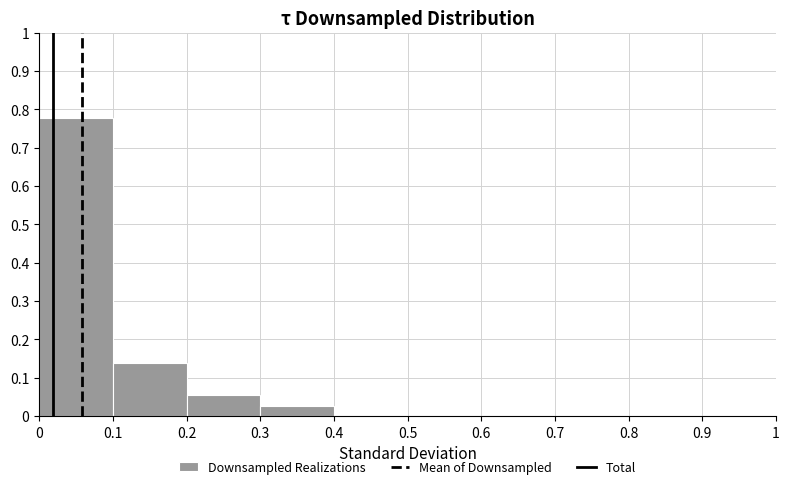

What is the height of the bar covering 0 to 0.1 on the x-axis? The values are not printed on the chart, so give them approximately, as read against the axis.

0.78